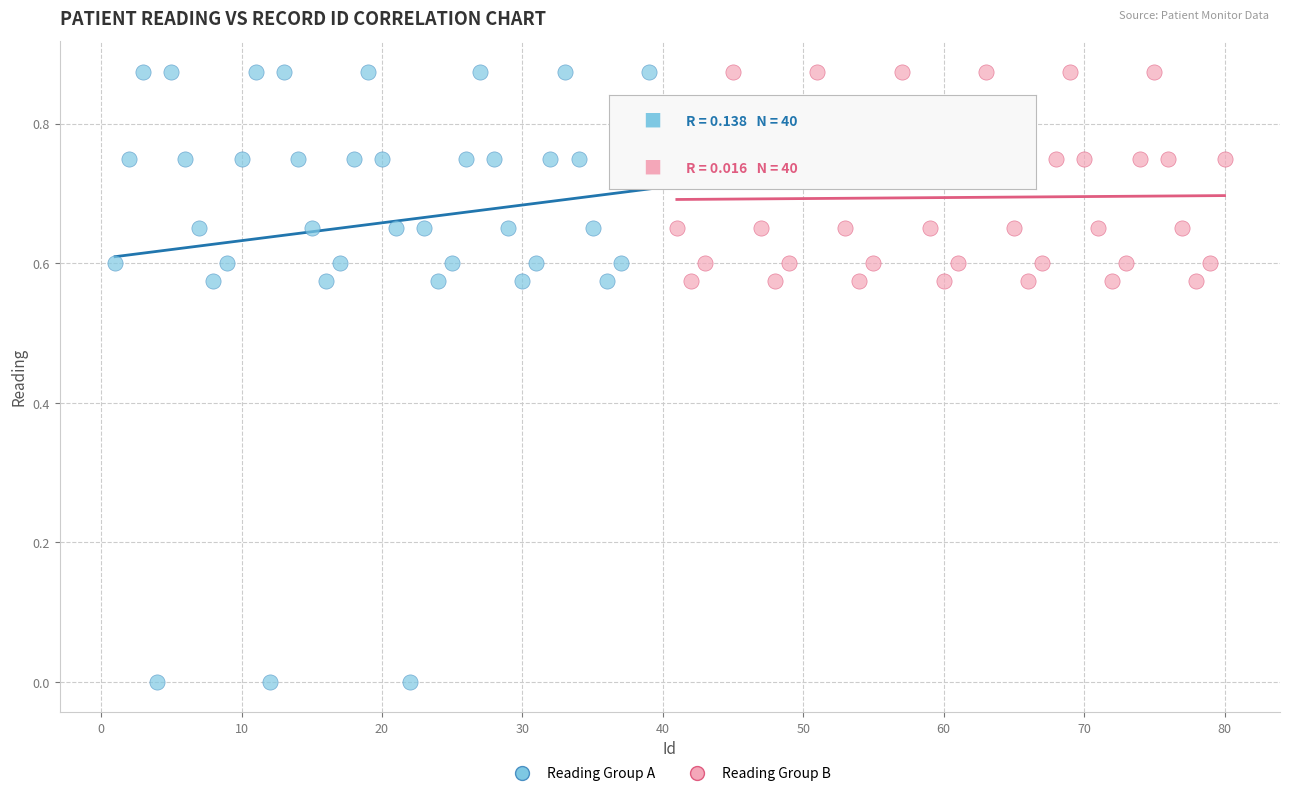

Which series reaches the minimum Y coordinate?

Reading Group A